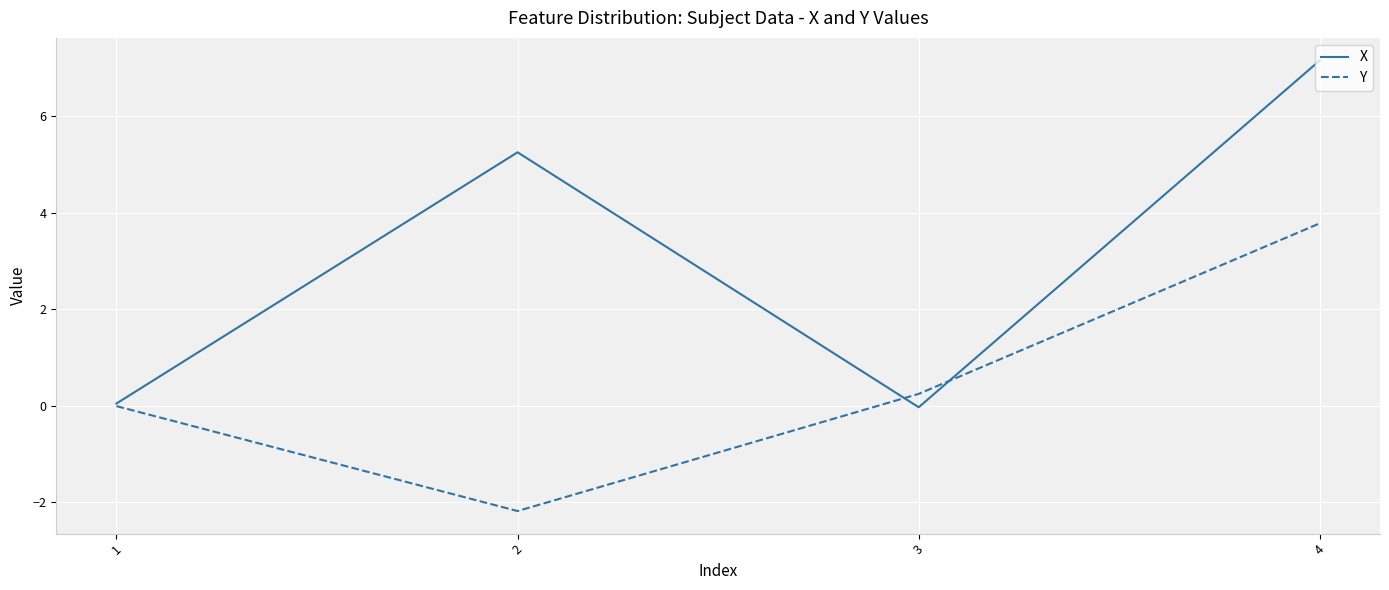

Where is the first local minimum for Y?

2